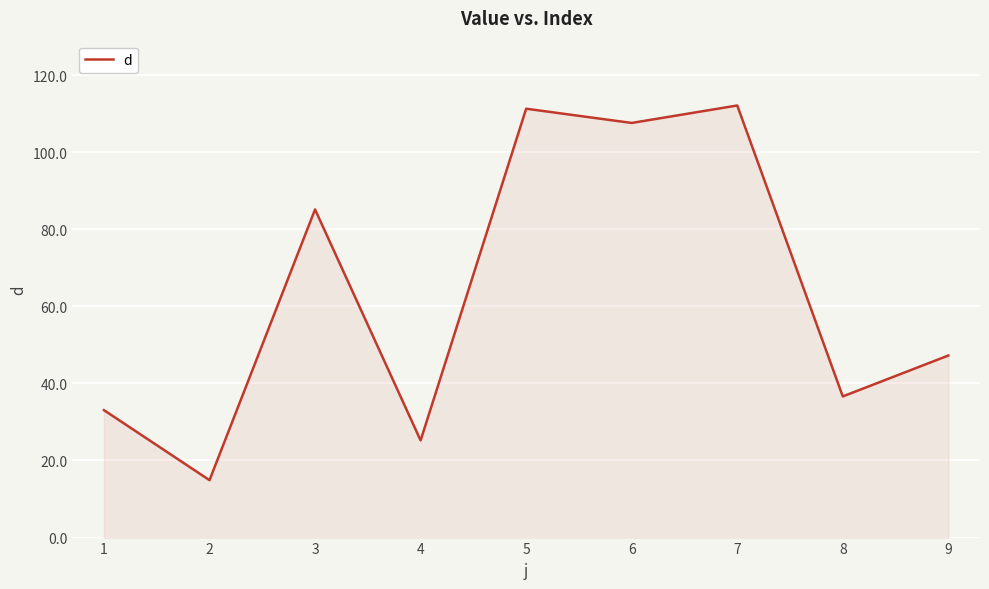

What is the greatest value displayed?

112.1